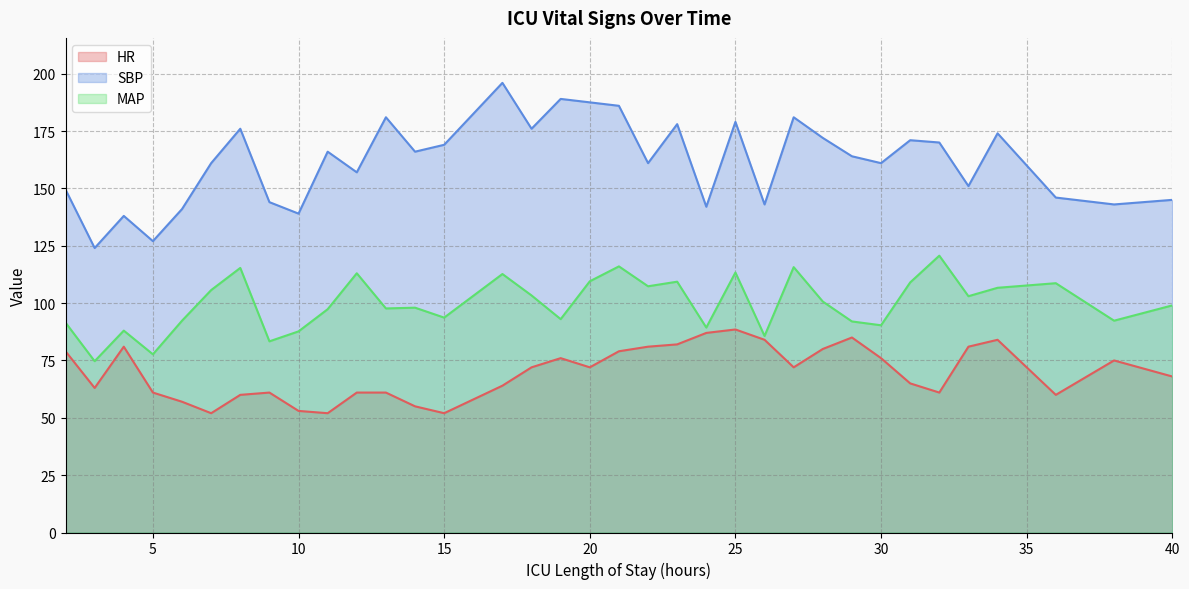

Rank the series by their average value, from lowest to highest.

HR, MAP, SBP